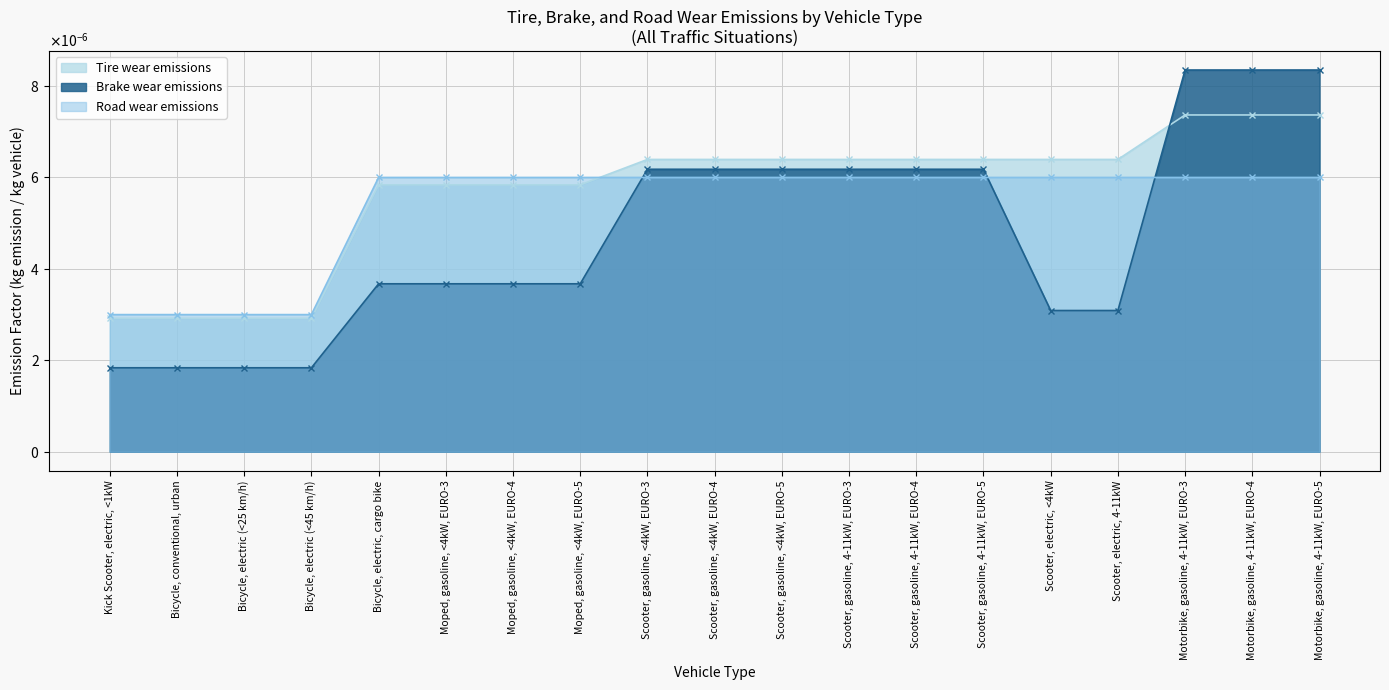

Which label corresponds to the largest value in the chart?

Motorbike, gasoline, 4-11kW, EURO-3